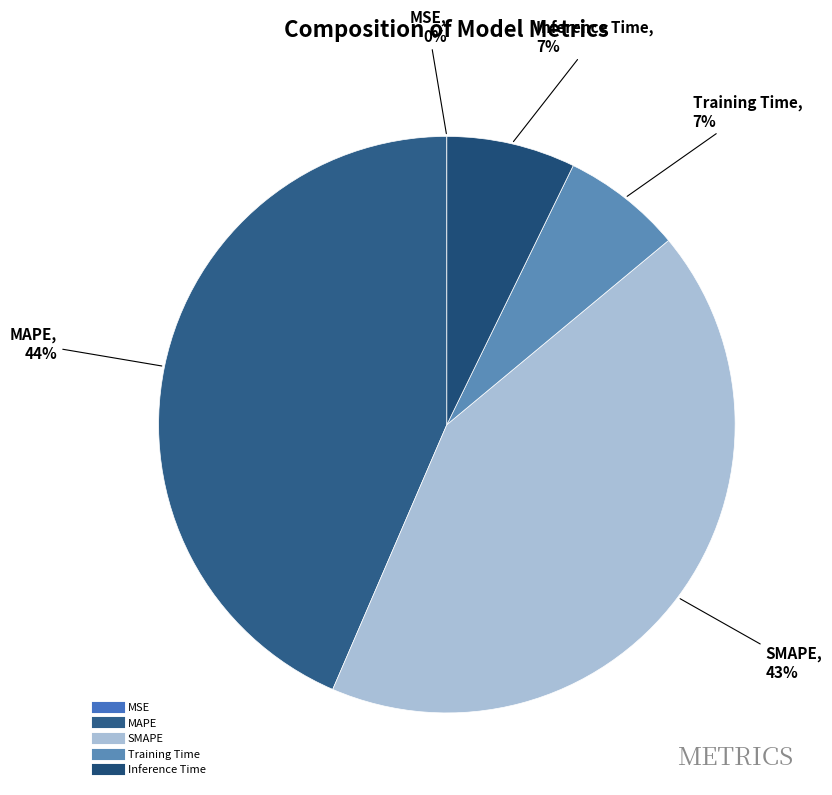

True or false: SMAPE accounts for 54% of the total.

False